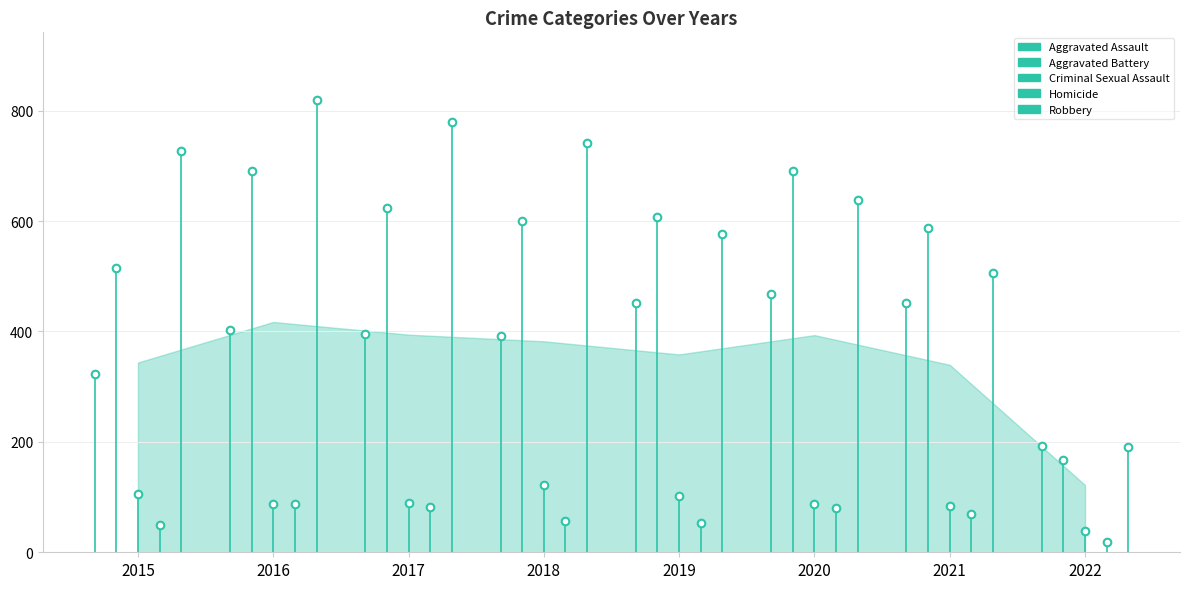

Which series reaches the maximum Y coordinate?

Robbery